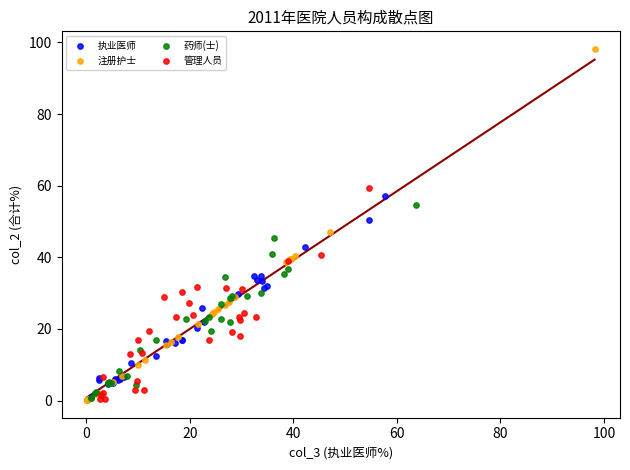

Which series has the widest spread of Y values?

注册护士